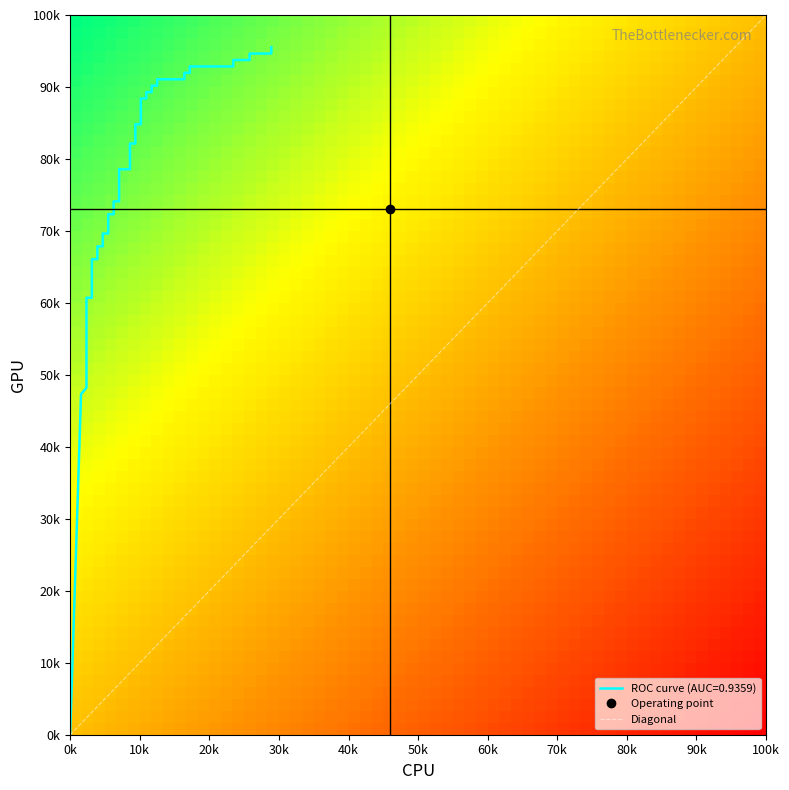

The value at 17 is 1.1. True or false?

False